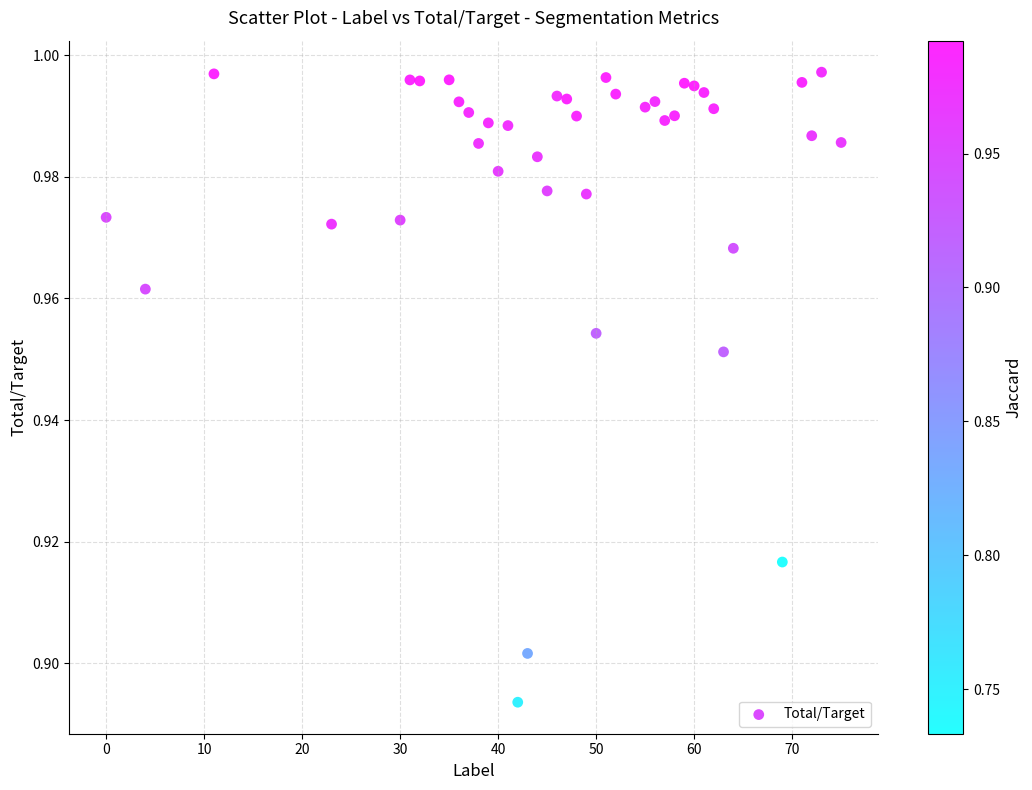

What is the range of X values (max minus min)?

75.0